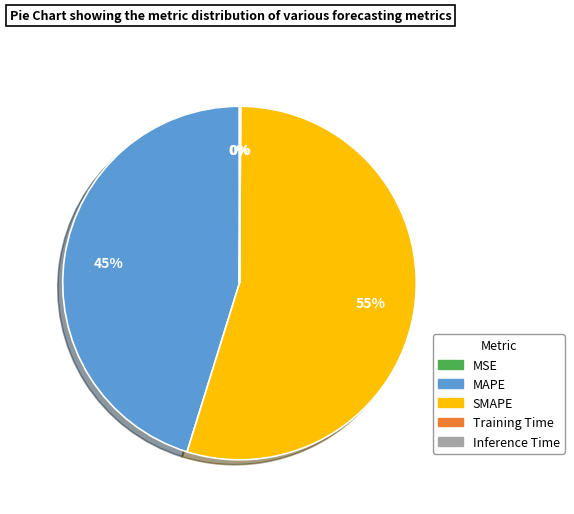

To the nearest percent, what percentage of the pie is MAPE?

45%